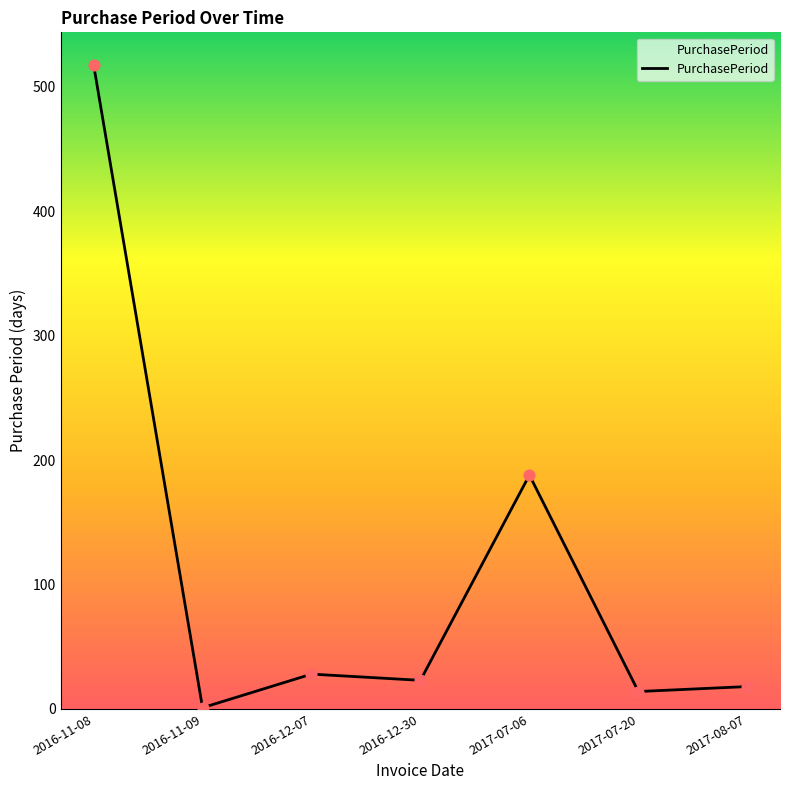

What is the change in value from 2017-07-06 to 2017-08-07?

-170